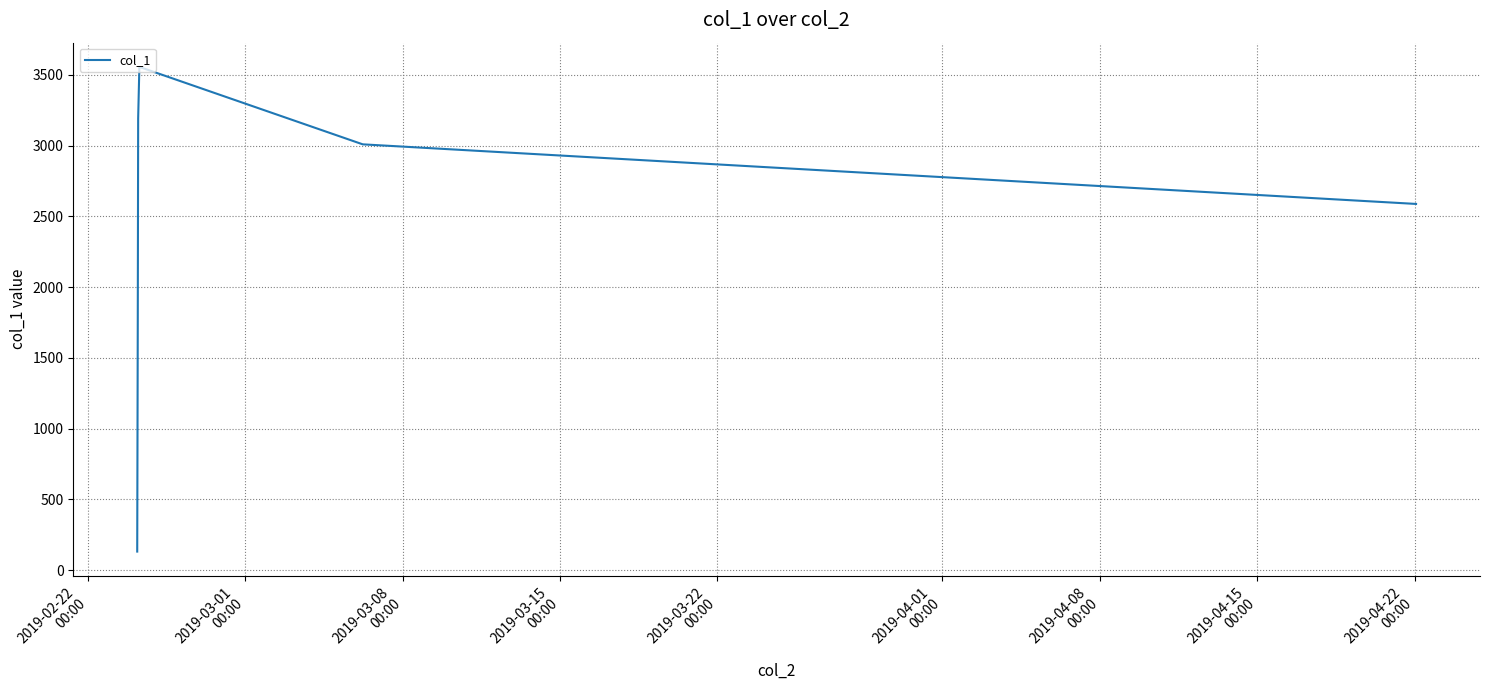

True or false: the data has more than 1 interior local peaks.

False